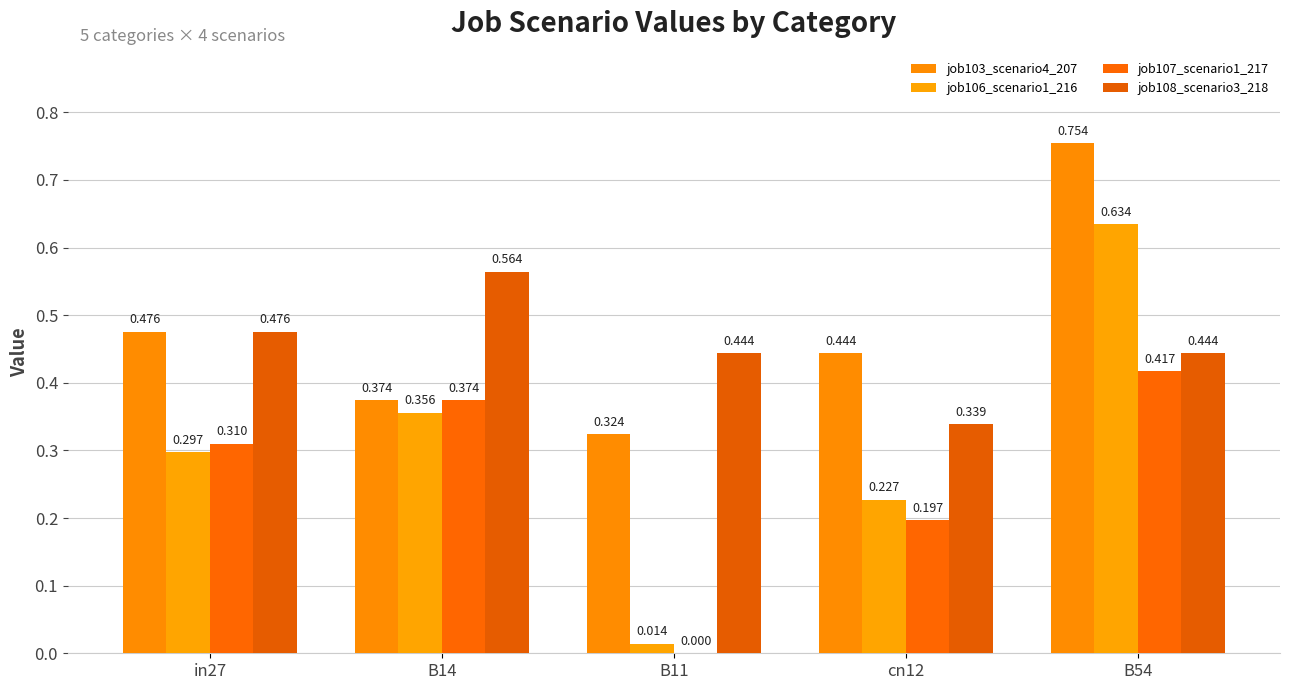

The value of job108_scenario3_218 at B11 is 0.4. True or false?

True